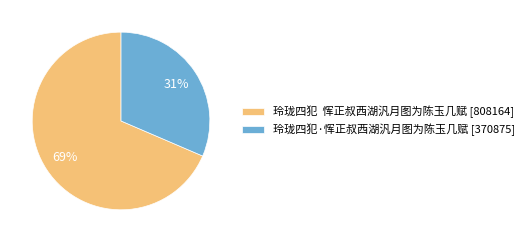

True or false: 玲珑四犯·恽正叔西湖汎月图为陈玉几赋 [370875] accounts for 31% of the total.

True